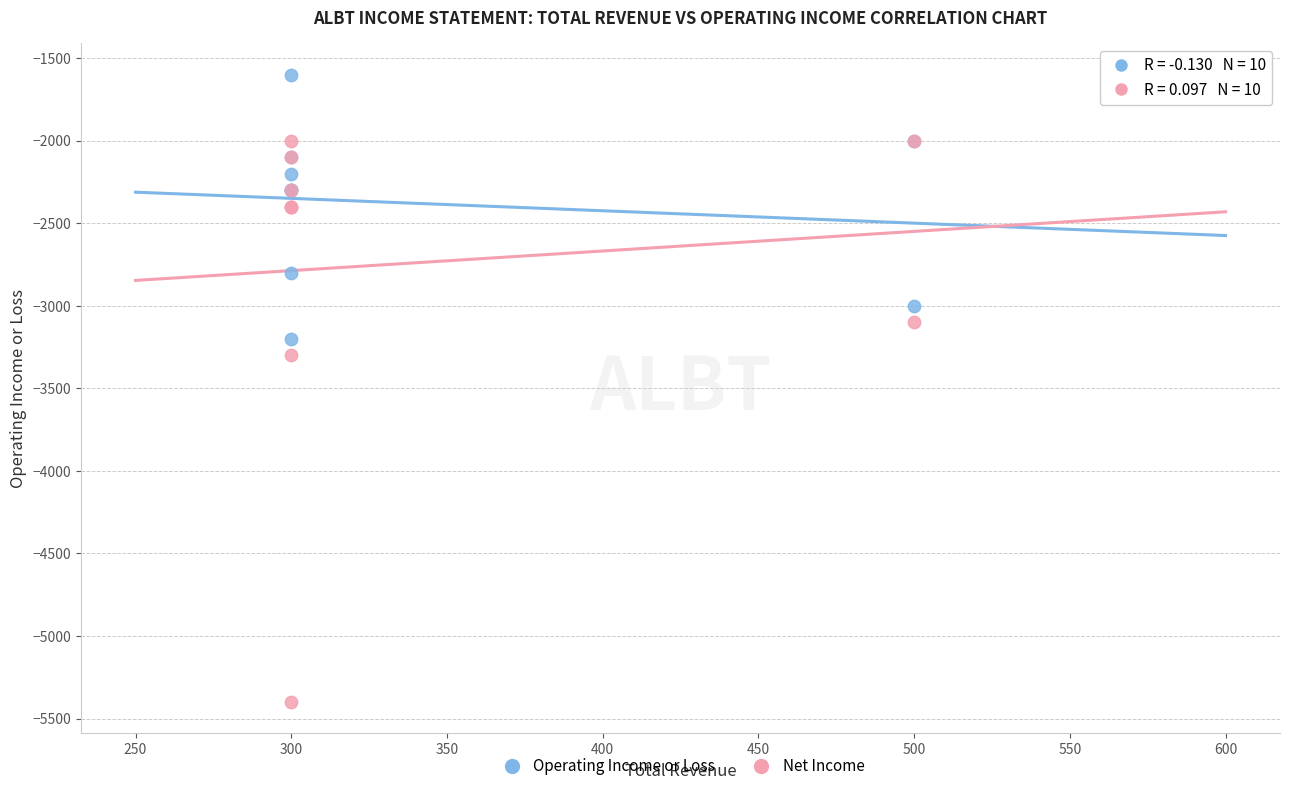

Which series has the largest Y range (max minus min)?

Net Income